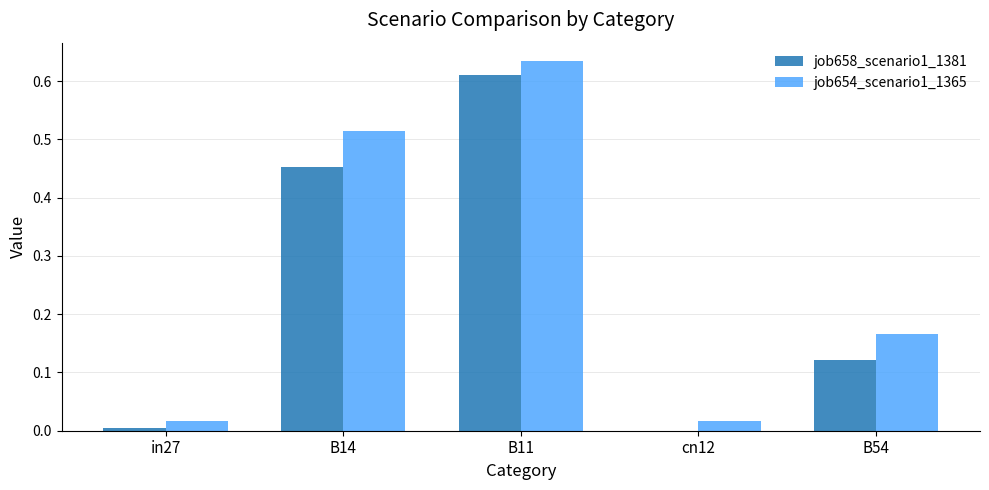

Which series has the largest total across all categories?

job654_scenario1_1365